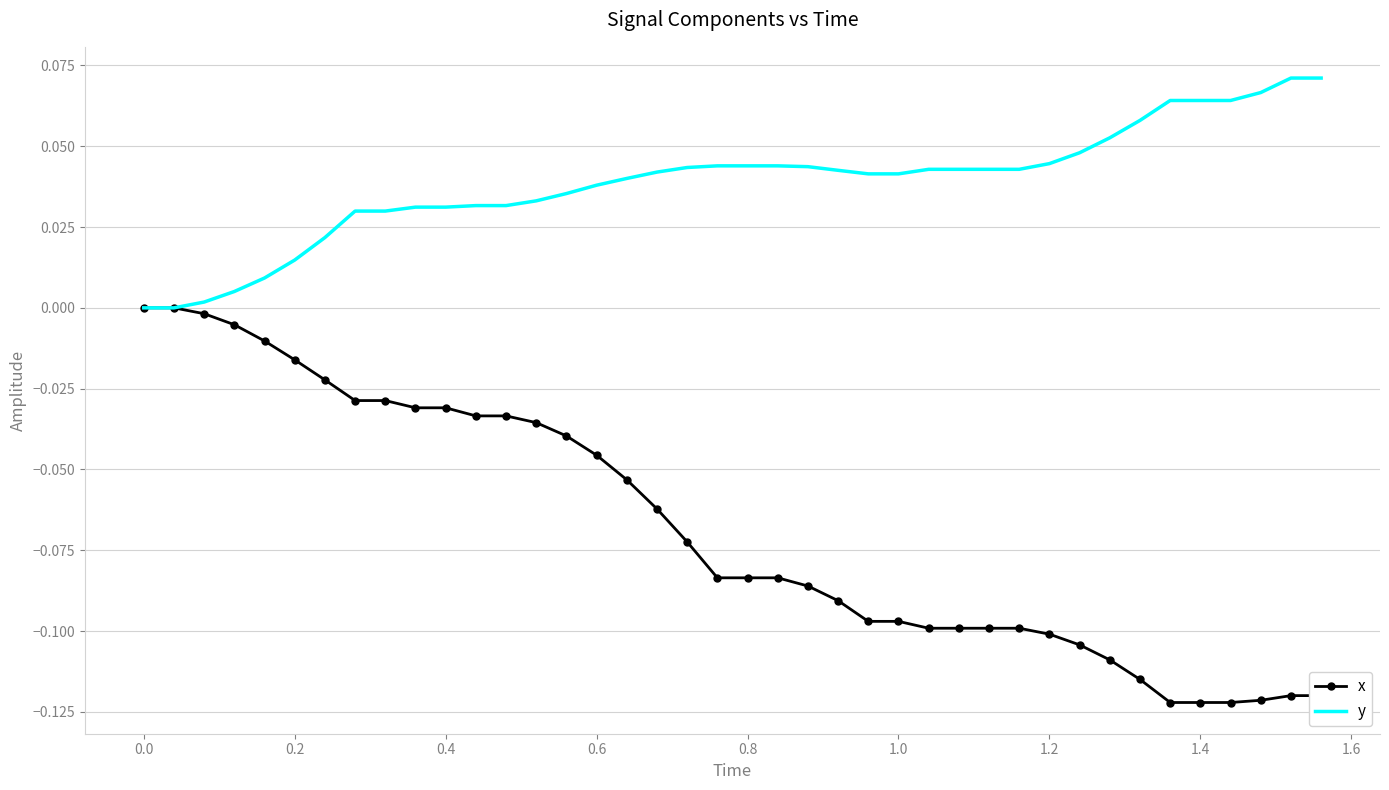

Rank the series by their average value, from highest to lowest.

y, x